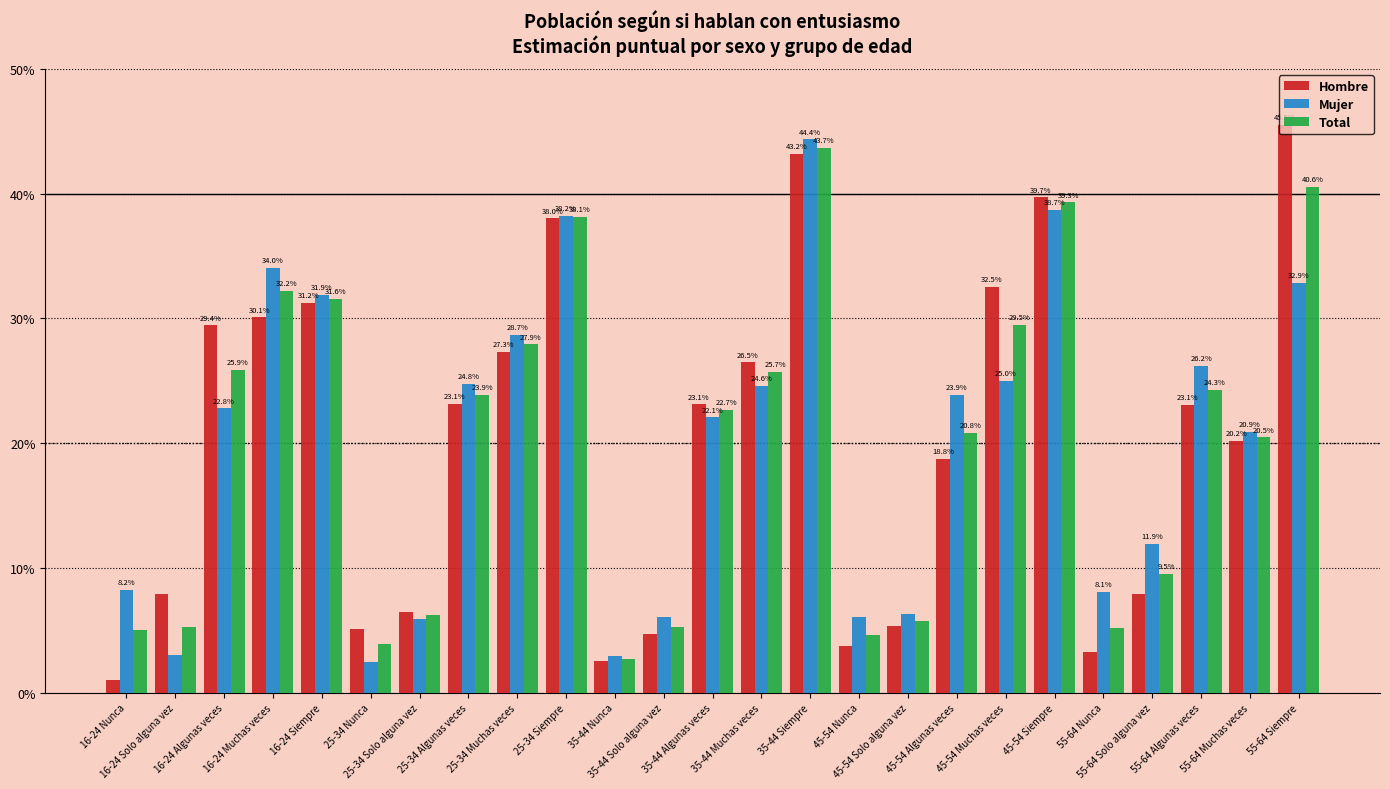

Which series has the widest spread of values?

Hombre